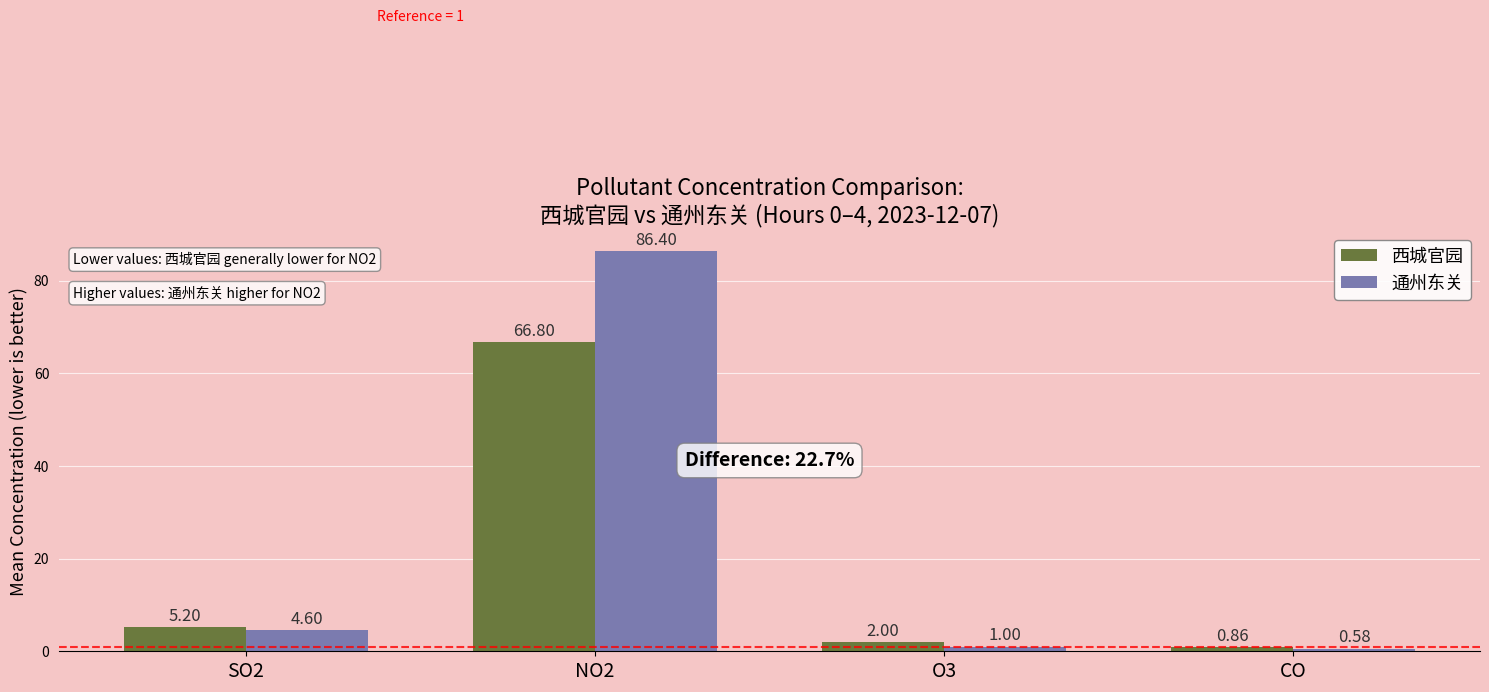

Between NO2 and CO, which series saw the biggest shift?

通州东关